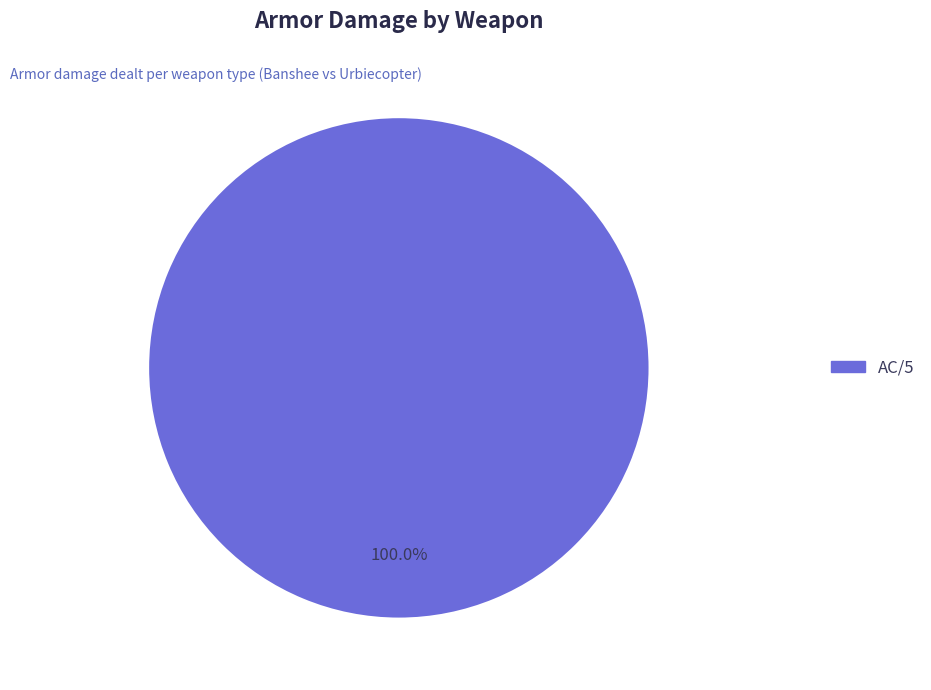

Is there any slice that represents more than half of the pie?

Yes